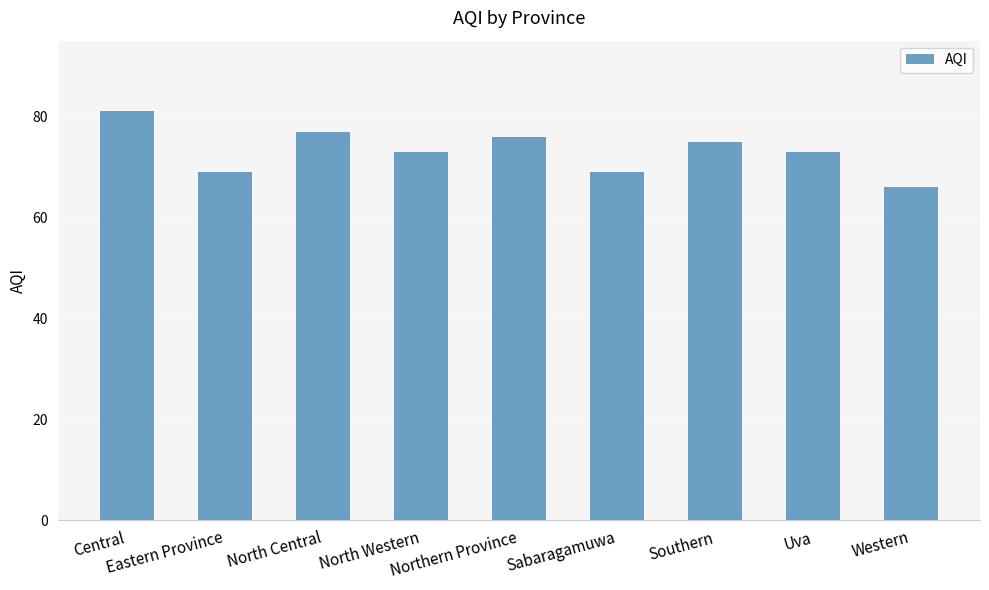

Is it true that the value at North Western is 73?

True